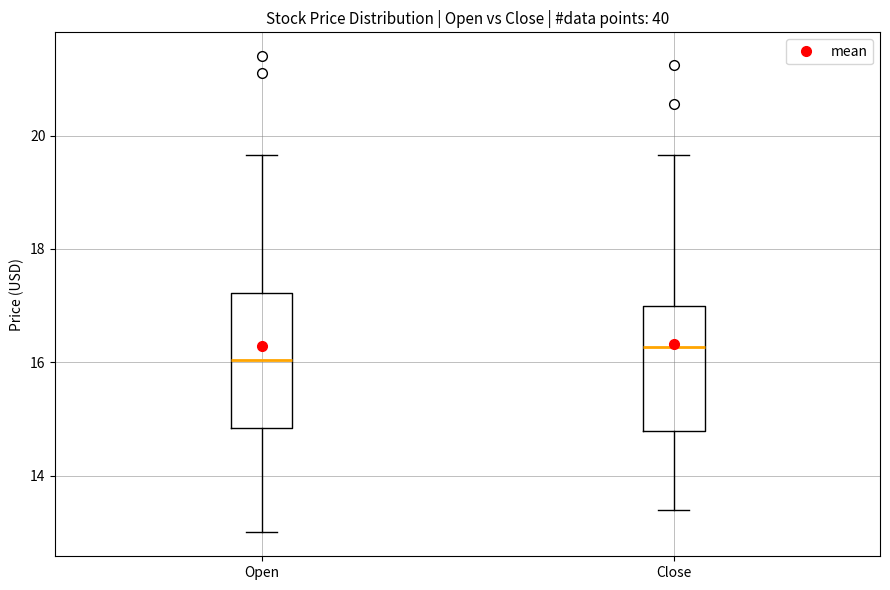

Reading left to right, transcribe this box plot: for each box, give where its median line is, the range the box spans, and where its two whiskers end, as read against the y-axis. The values are not printed on the chart, so give them approximately, as read against the axis.

Open: median 16.0, box 14.8 to 17.2, whiskers 13.0 to 19.6
Close: median 16.2, box 14.8 to 17.0, whiskers 13.4 to 19.6